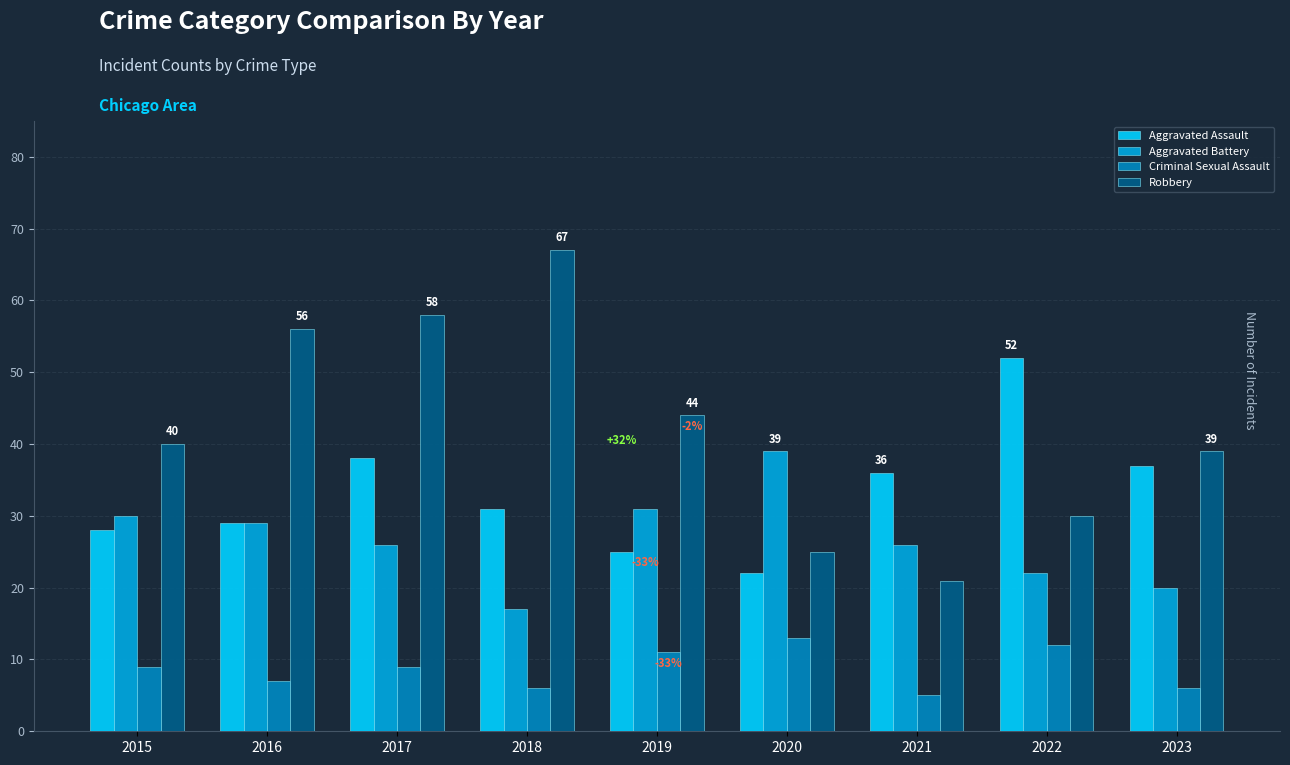

Are the bars grouped side by side (vs. stacked)?

Yes